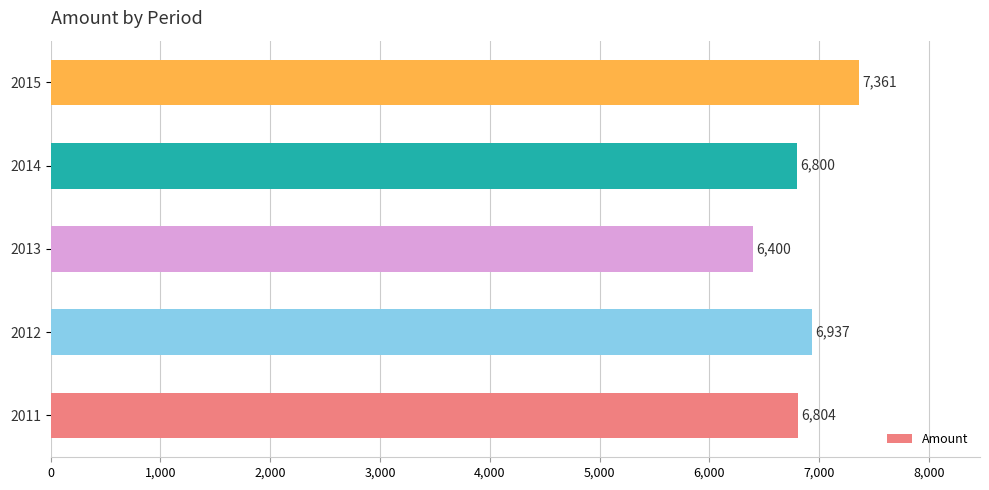

Rank the categories by value from highest to lowest.

2015, 2012, 2011, 2014, 2013